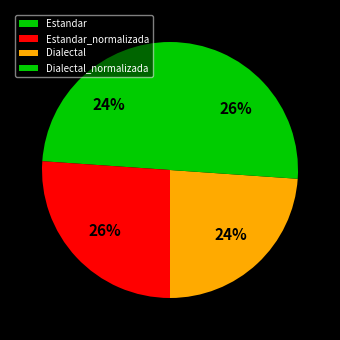

To the nearest percent, what is the difference between the largest and smallest slice percentages?

2%